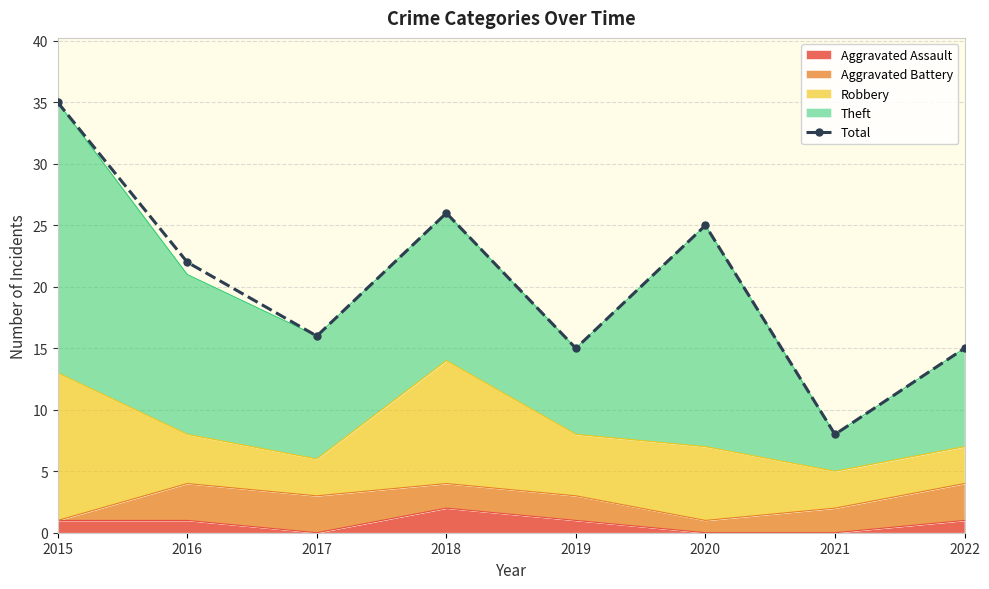

List the labels in order of value, smallest first.

2021, 2019, 2022, 2017, 2016, 2020, 2018, 2015